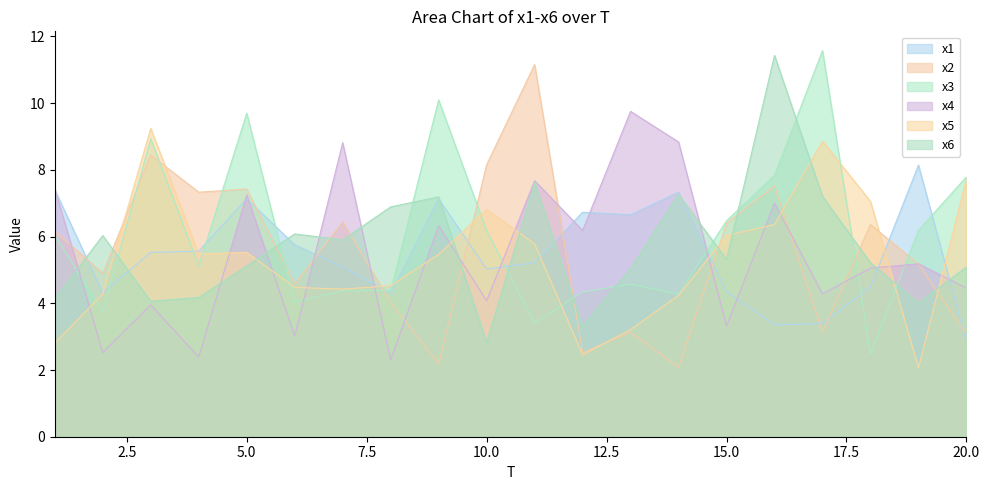

Which series has the largest total across all categories?

x3